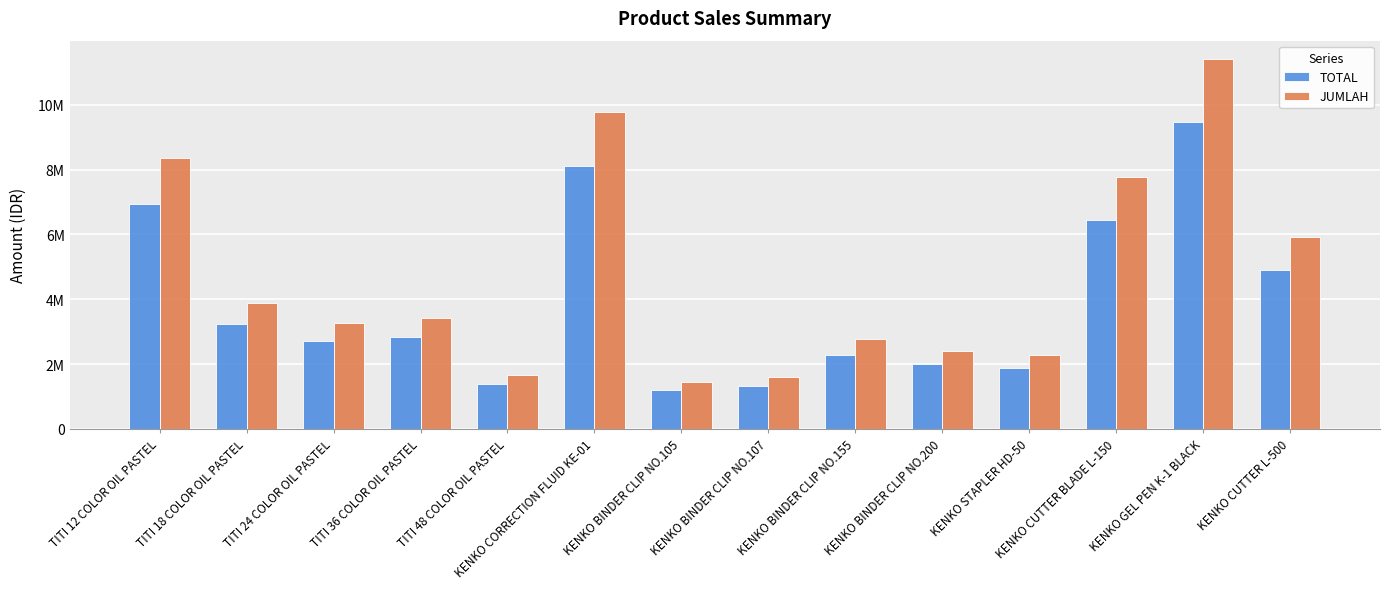

At which category does the chart reach its minimum across all series?

KENKO BINDER CLIP NO.105